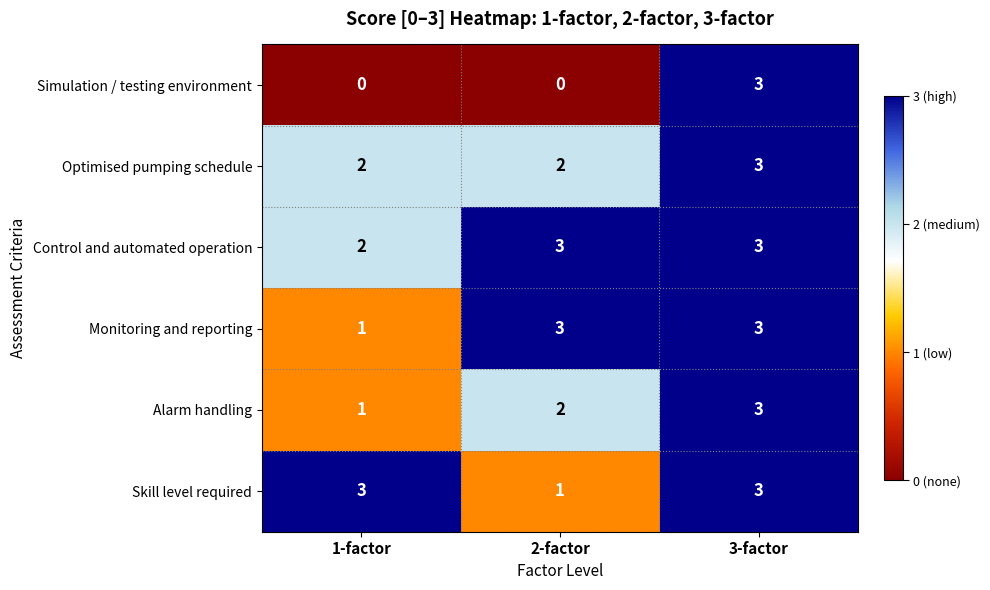

True or false: Simulation / testing environment has a value of 3 at 3-factor.

True